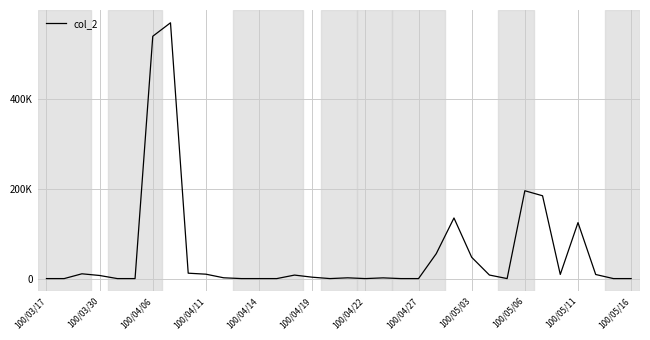

What is the value of the 30th point from the left?

9200